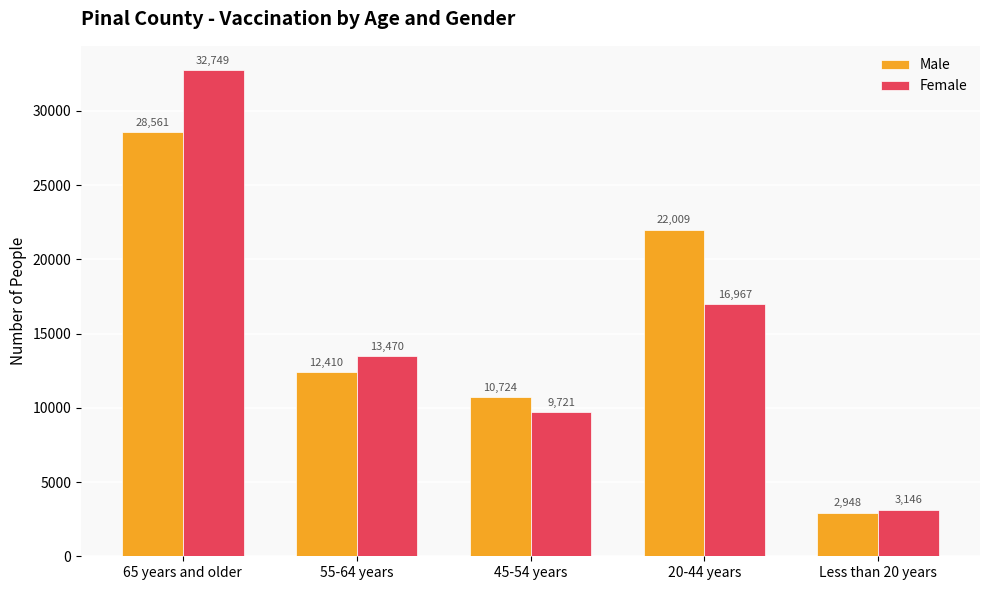

List the series in order of their peak value, lowest first.

Male, Female